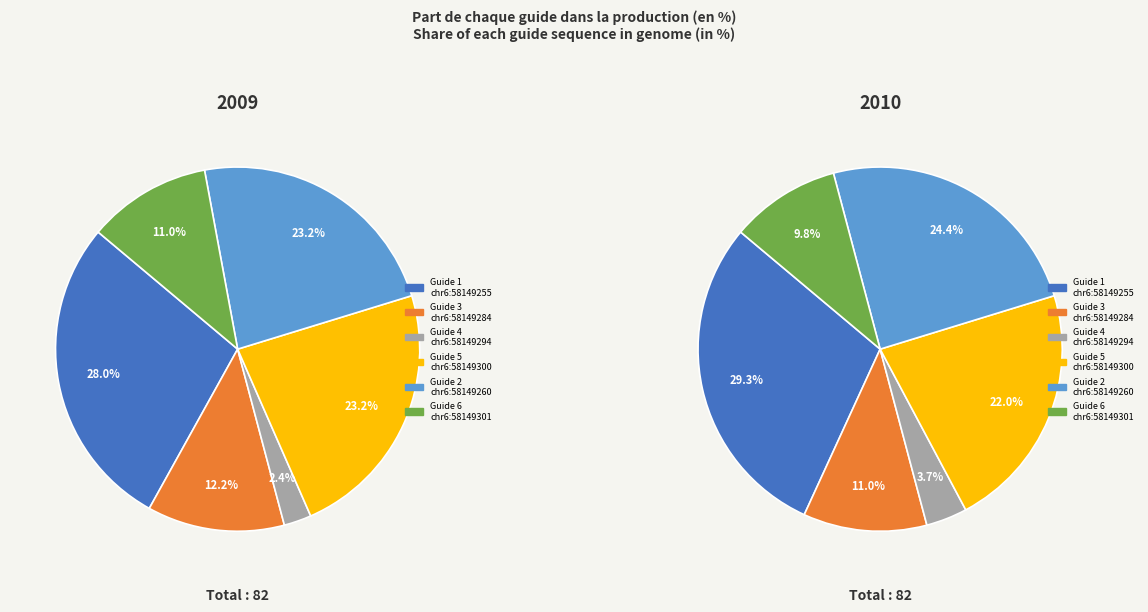

Is there any slice that represents more than half of the pie?

No